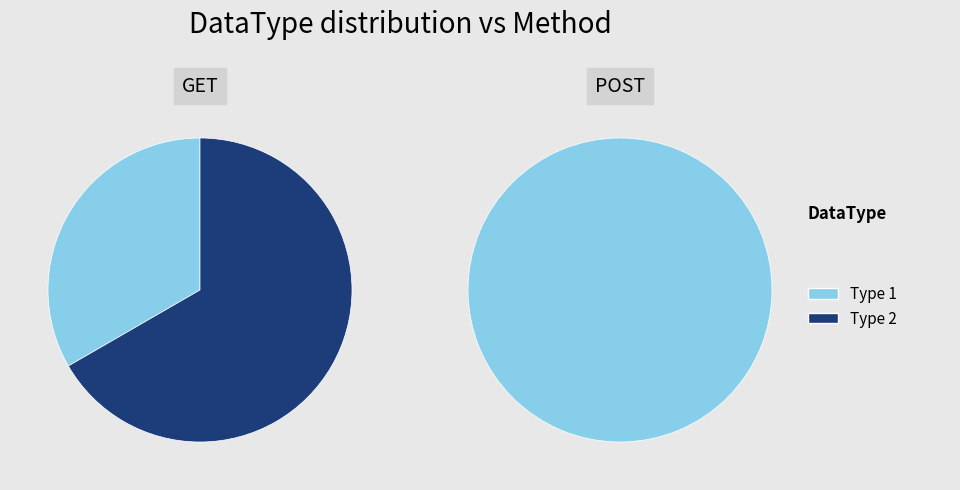

Is DataType 1 the majority of the pie?

No